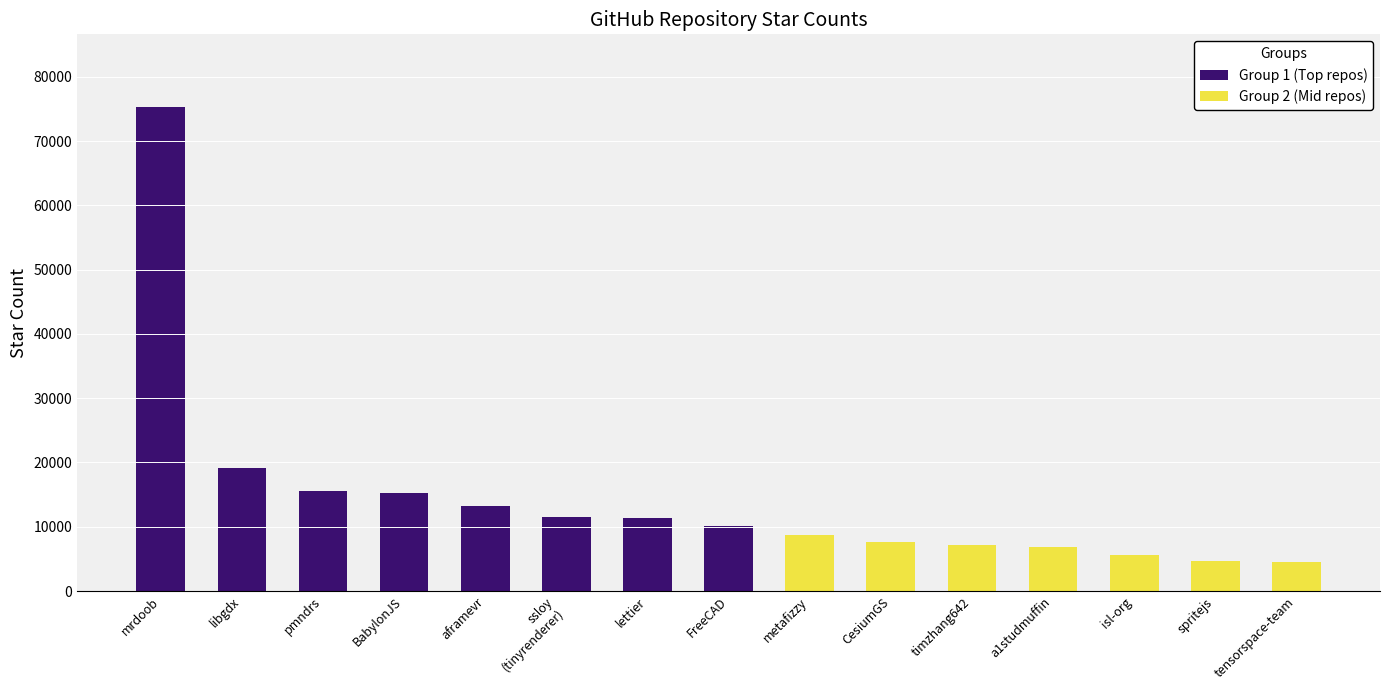

Reading left to right, list all the values displayed in this chart.

mrdoob=75300	libgdx=19200	pmndrs=15500	BabylonJS=15200	aframevr=13200	ssloy
(tinyrenderer)=11500	lettier=11400	FreeCAD=10100	metafizzy=8800	CesiumGS=7600	timzhang642=7200	a1studmuffin=6900	isl-org=5600	spritejs=4700	tensorspace-team=4500